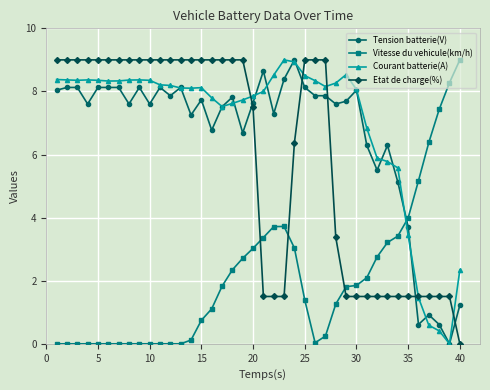

How many series are shown in this chart?

4